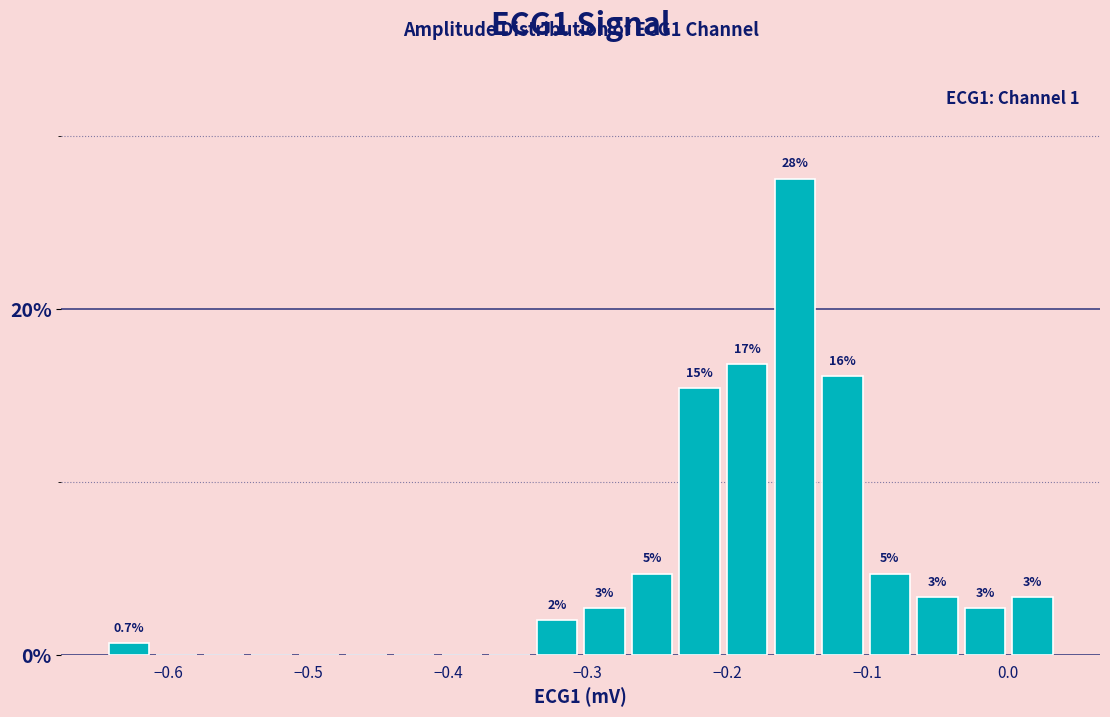

Around what value on the x-axis is the tallest bar? Give the approximate position of its centre, as read against the axis.

-0.15